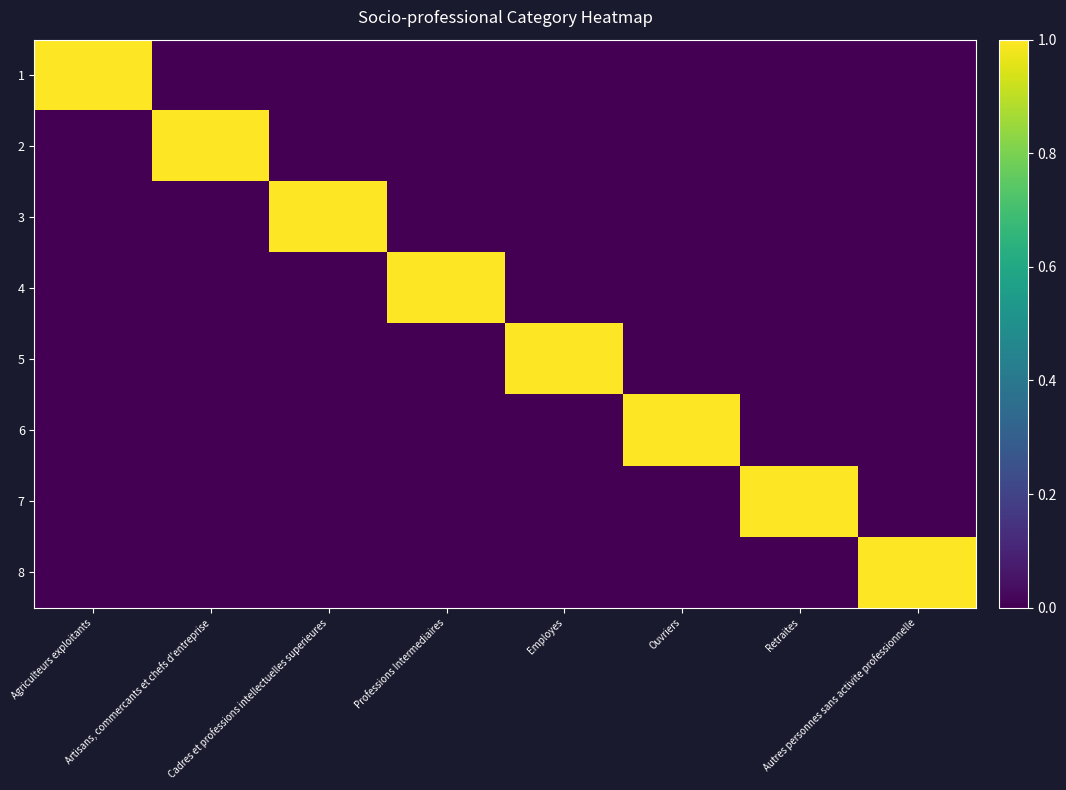

How many categories are shown in the chart?

8